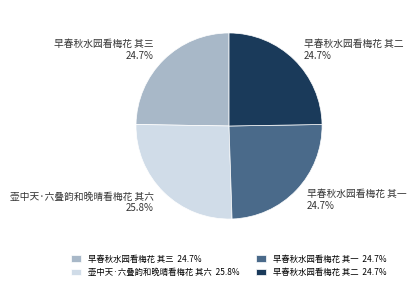

What is the ratio of the value at 早春秋水园看梅花 其二 to the value at 早春秋水园看梅花 其一?

1.0